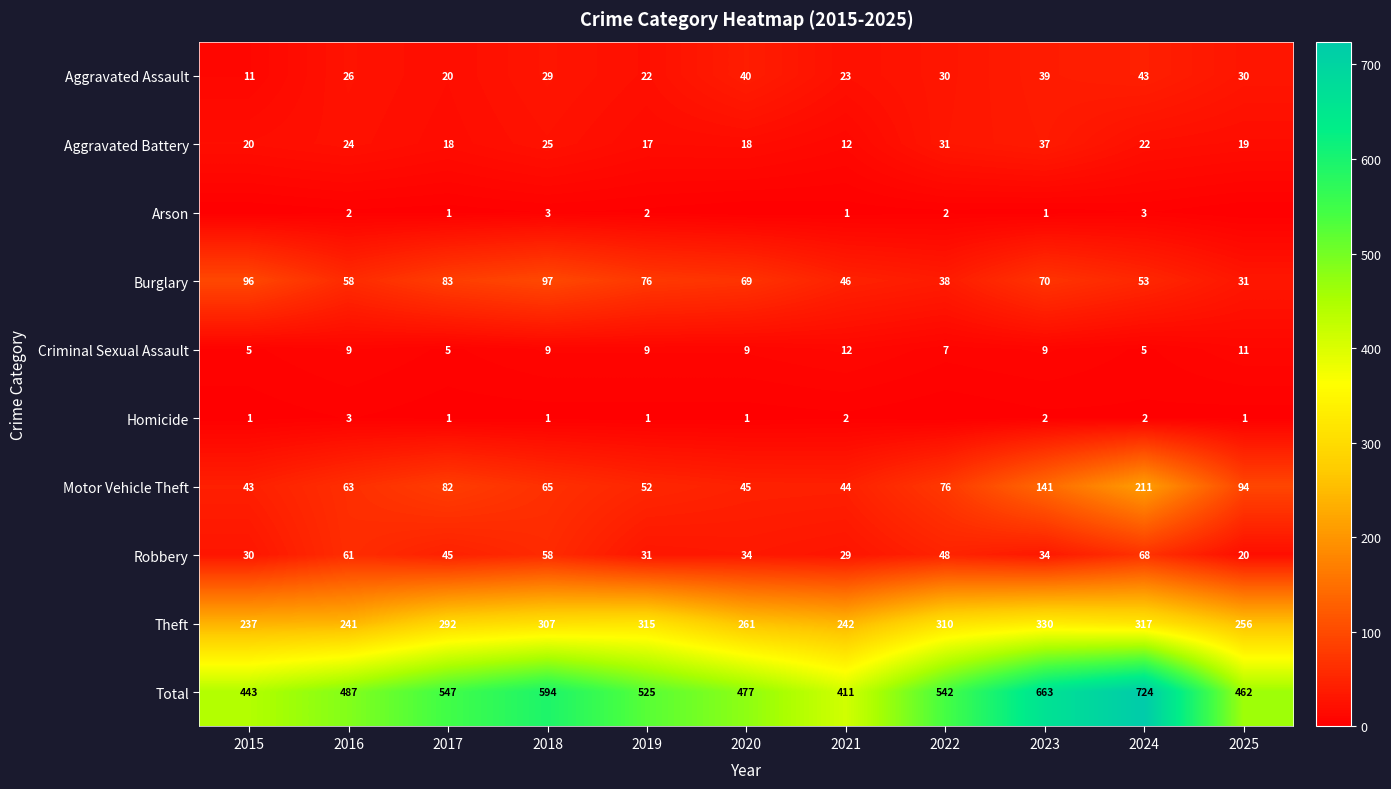

Which series has the largest total across all categories?

Total